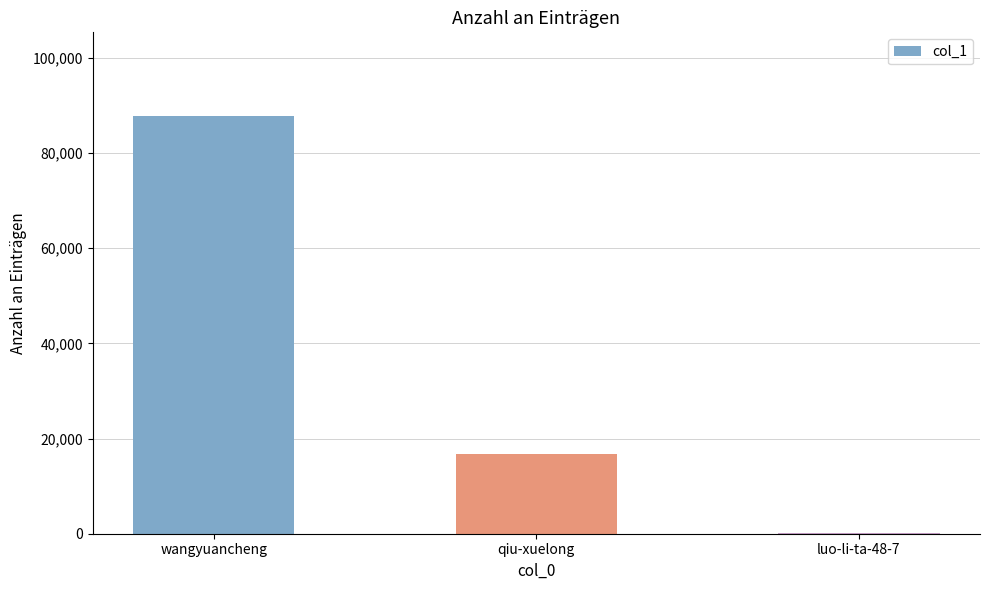

The value at wangyuancheng is 55210. True or false?

False